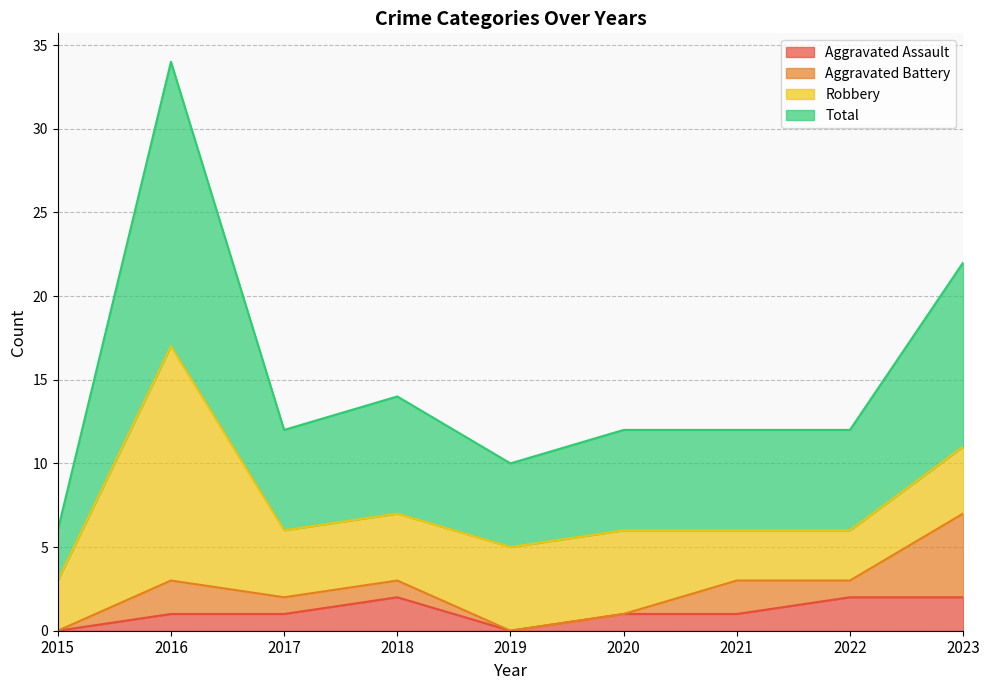

True or false: Aggravated Assault has a value of 1 at 2017.

True